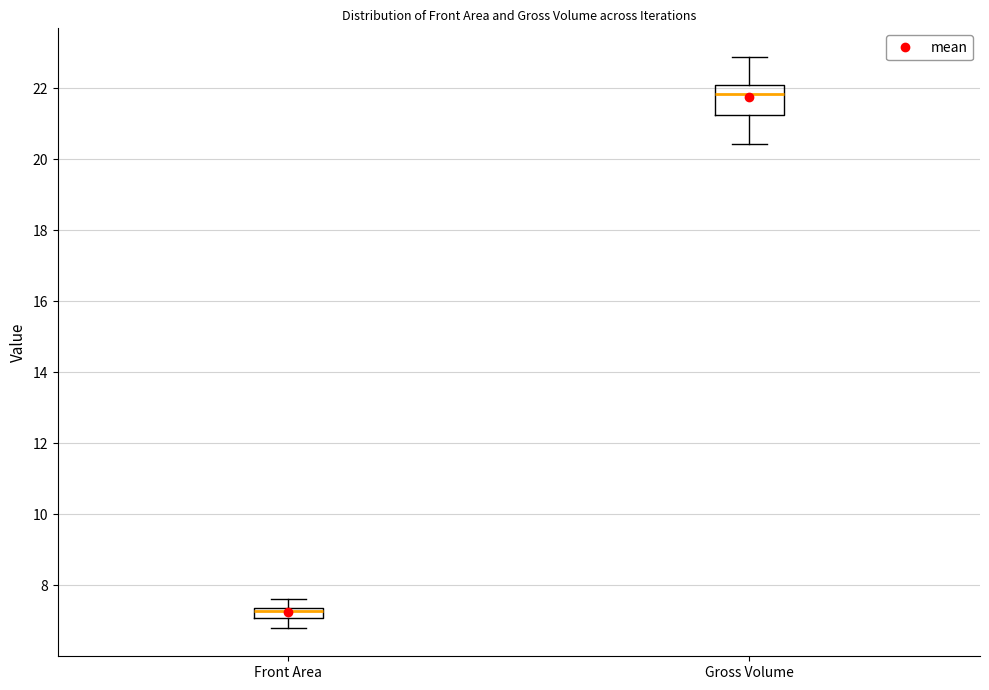

Where does the upper whisker of the box for Front Area end on the y-axis? The values are not printed on the chart, so give them approximately, as read against the axis.

7.6